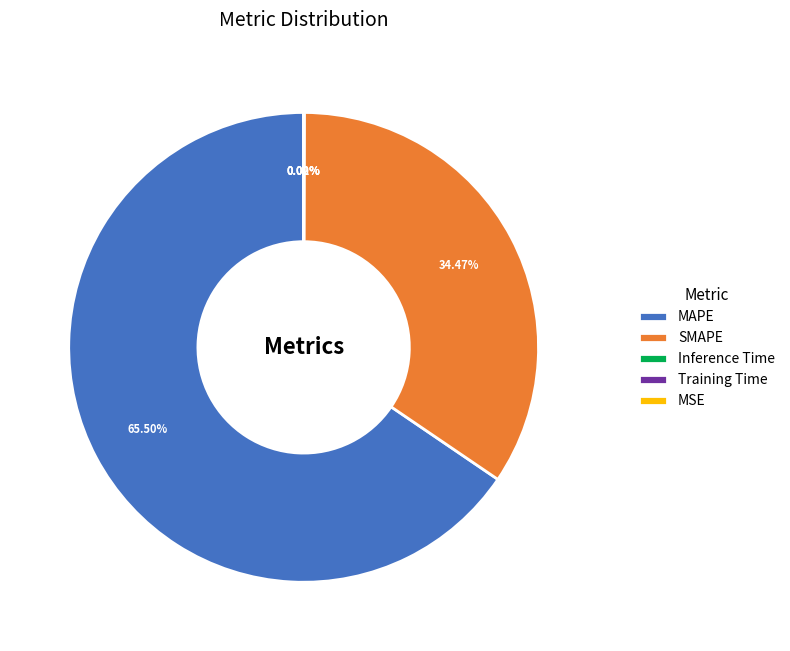

Which category accounts for the majority?

MAPE